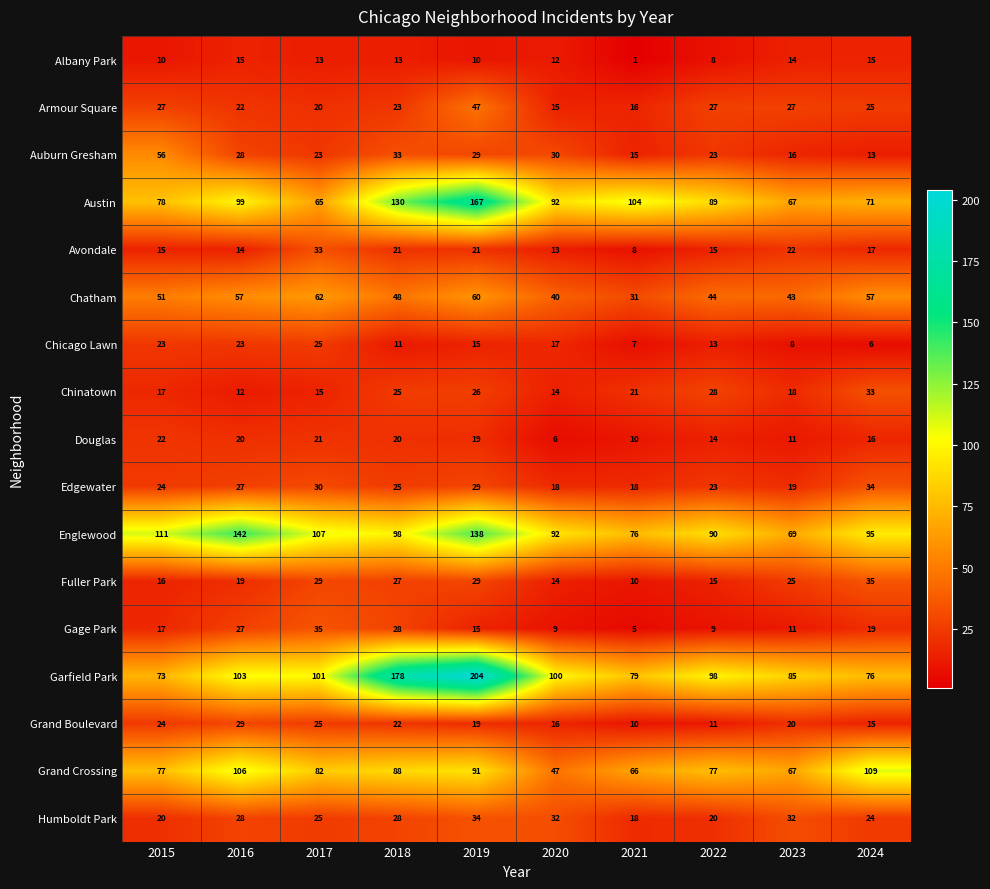

The value of Chinatown at 2015 is 17. True or false?

True